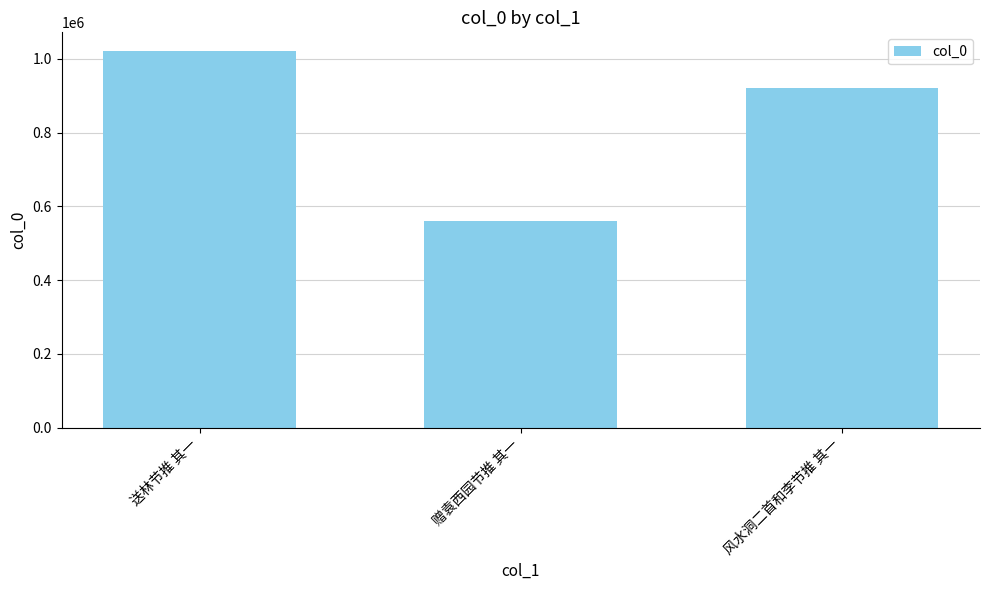

Rank the categories by value from highest to lowest.

送林节推 其一, 风水洞二首和李节推 其一, 赠袁西园节推 其一